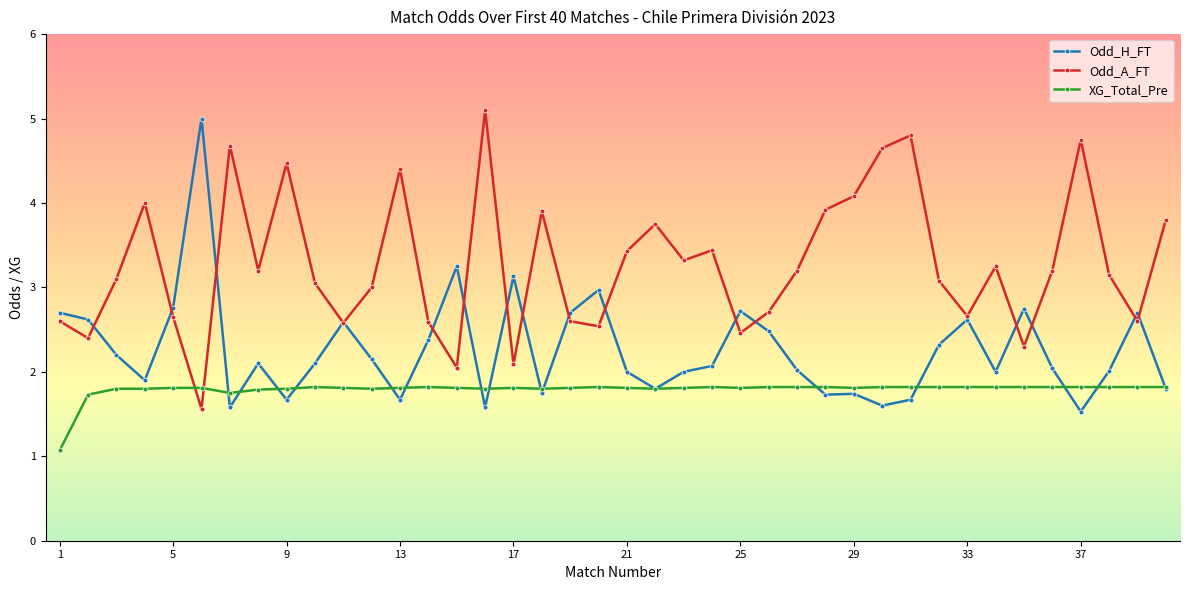

Which series has the largest total across all categories?

Odd_A_FT